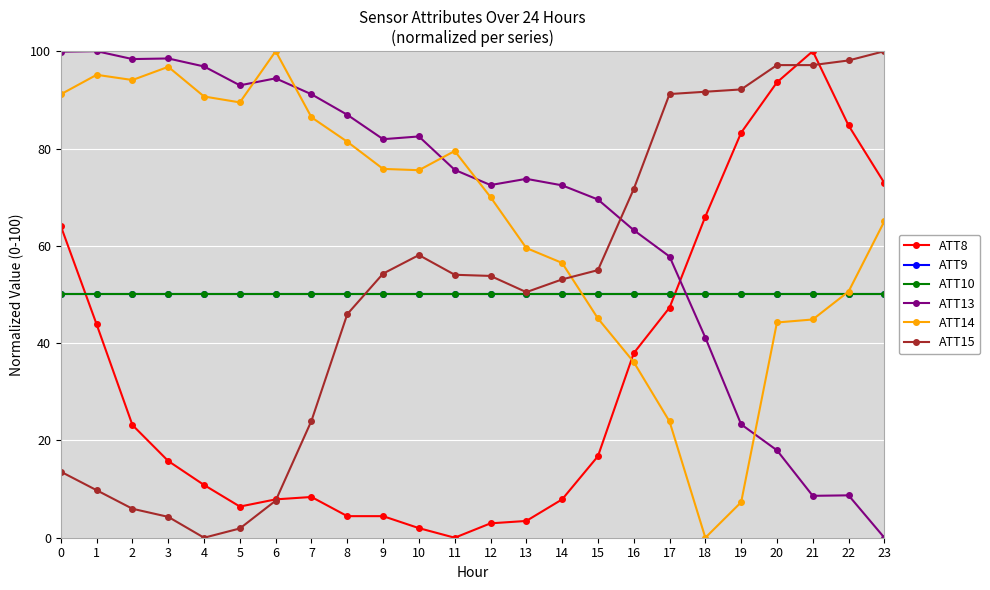

Which series has the largest total across all categories?

ATT13